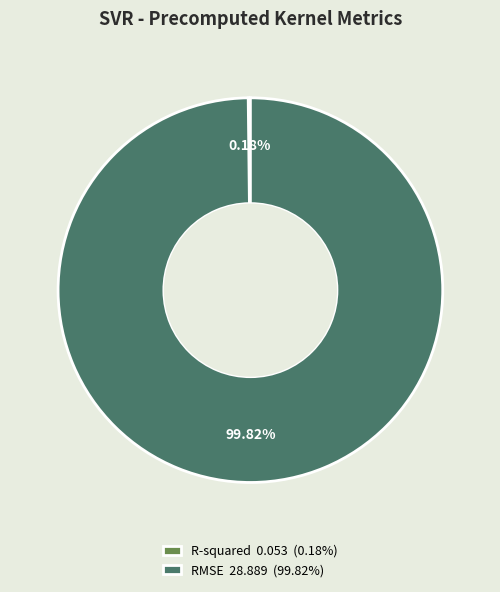

Is it true that RMSE is 100% of the pie?

True